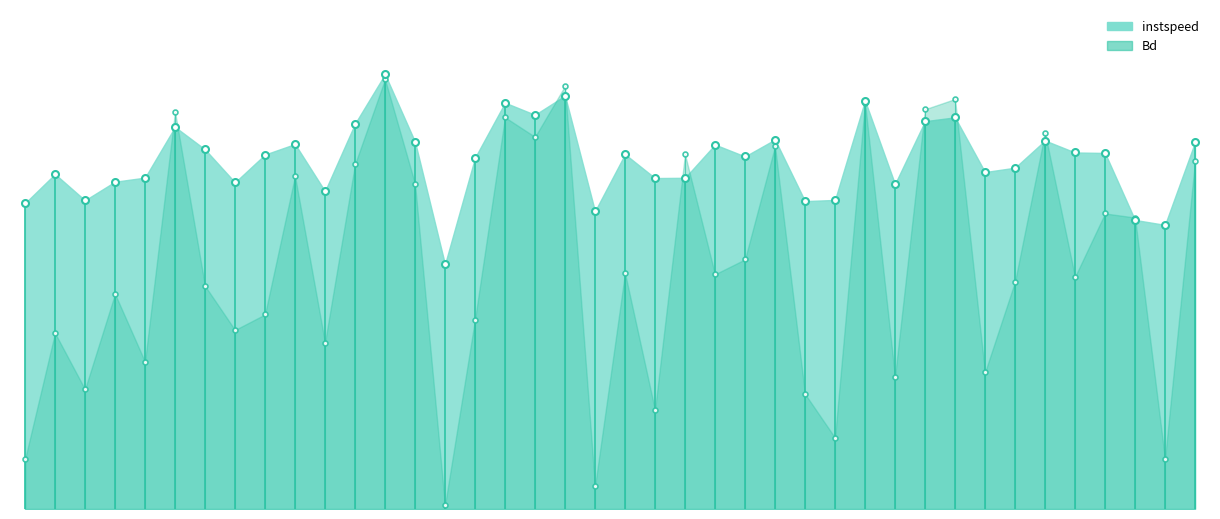

Which series changed the most between 1756.0 and 1930.0?

instspeed